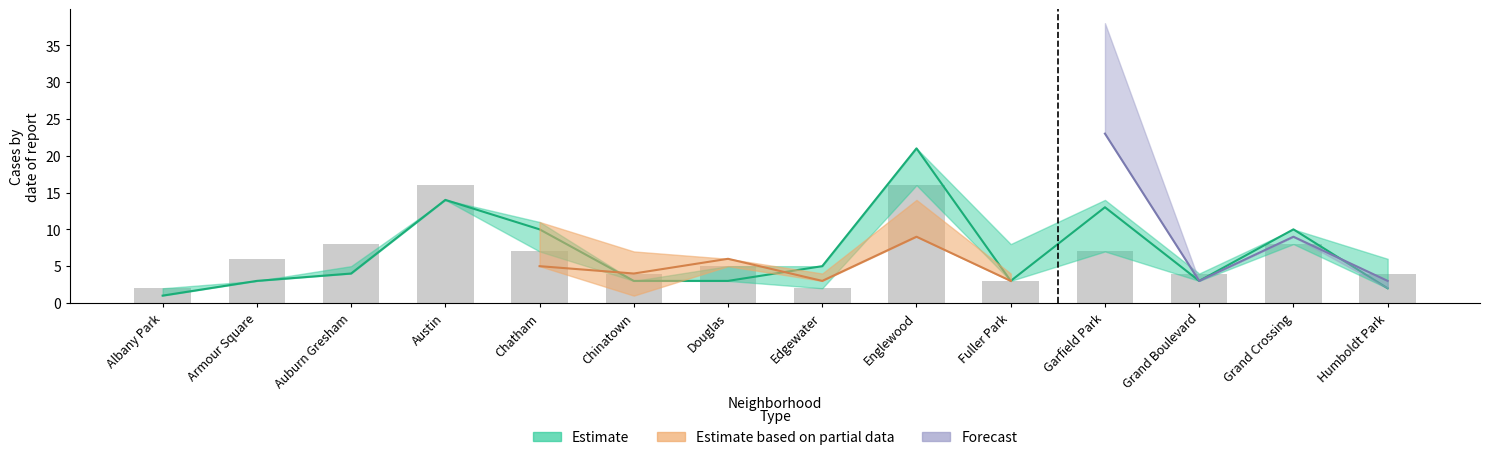

What is the label of the 10th bar from the right?

Chatham